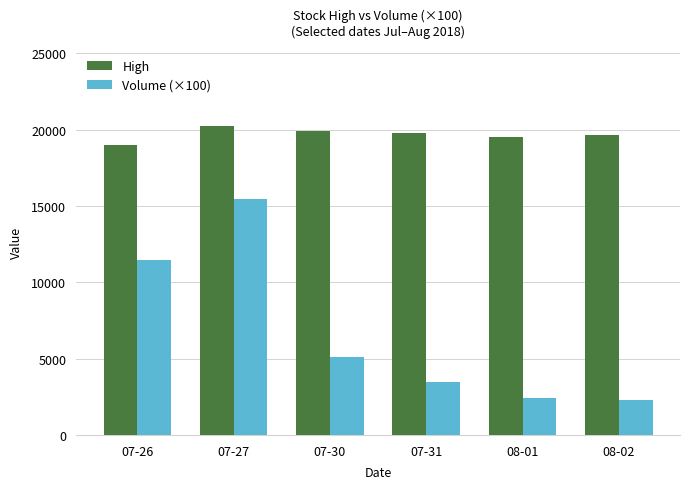

Where is Volume (×100) nearest to the value 8848?

07-26